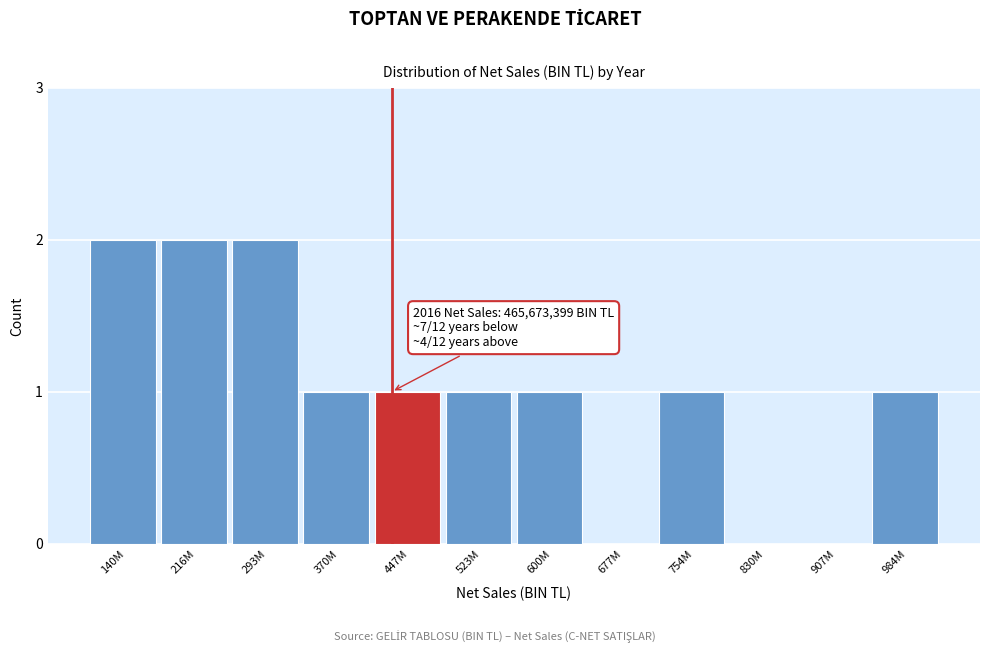

Reading left to right, extract all data points from this chart.

140M=2	216M=2	293M=2	370M=1	447M=1	523M=1	600M=1	677M=0	754M=1	830M=0	907M=0	984M=1